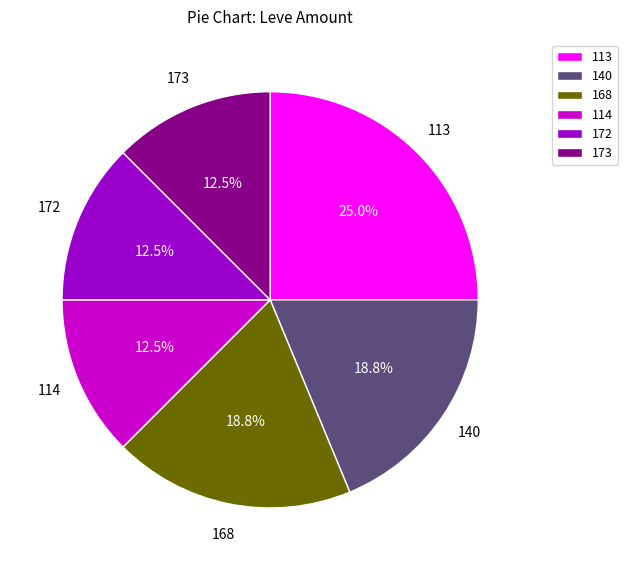

Combined, what portion of the pie is 173 and 172?

25.0%